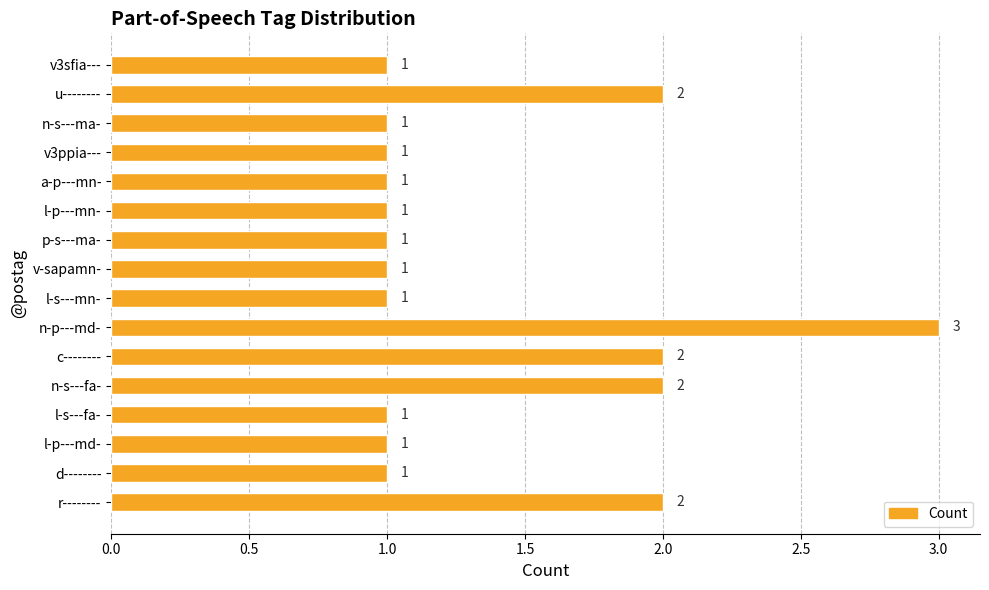

What is the sum of all values?

22